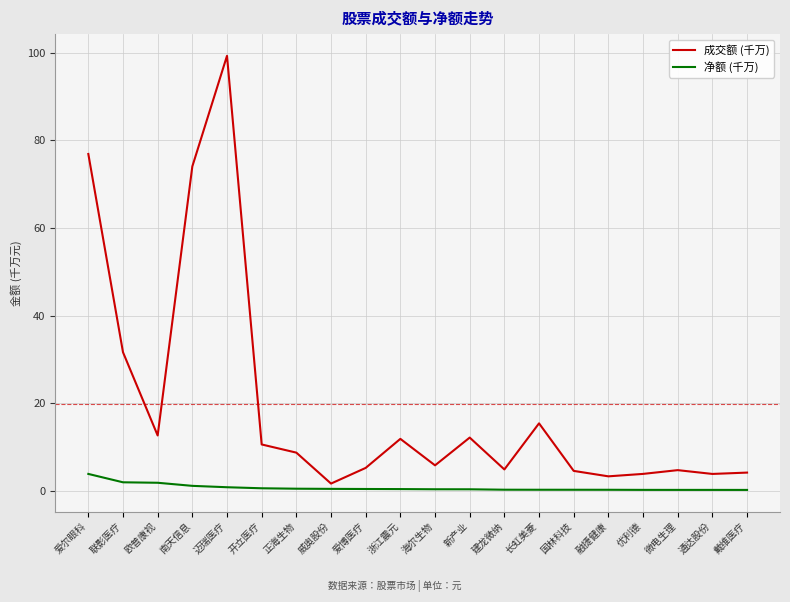

Which series has the widest spread of values?

成交额 (千万)